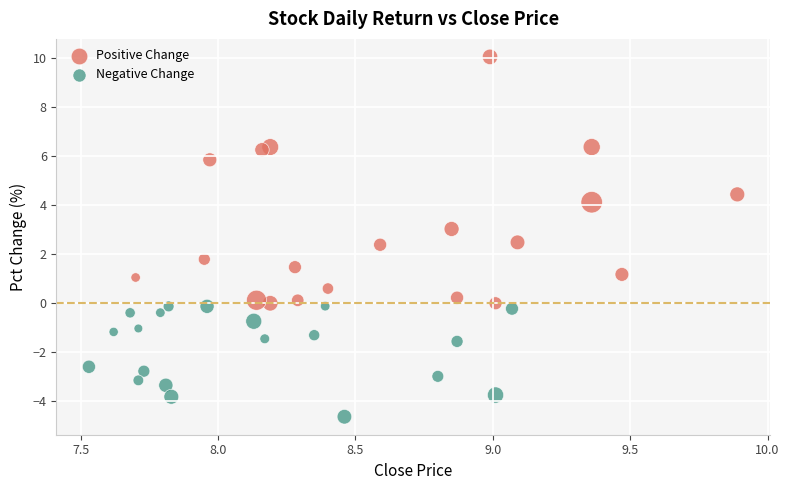

Which series has the largest Y range (max minus min)?

Positive Change